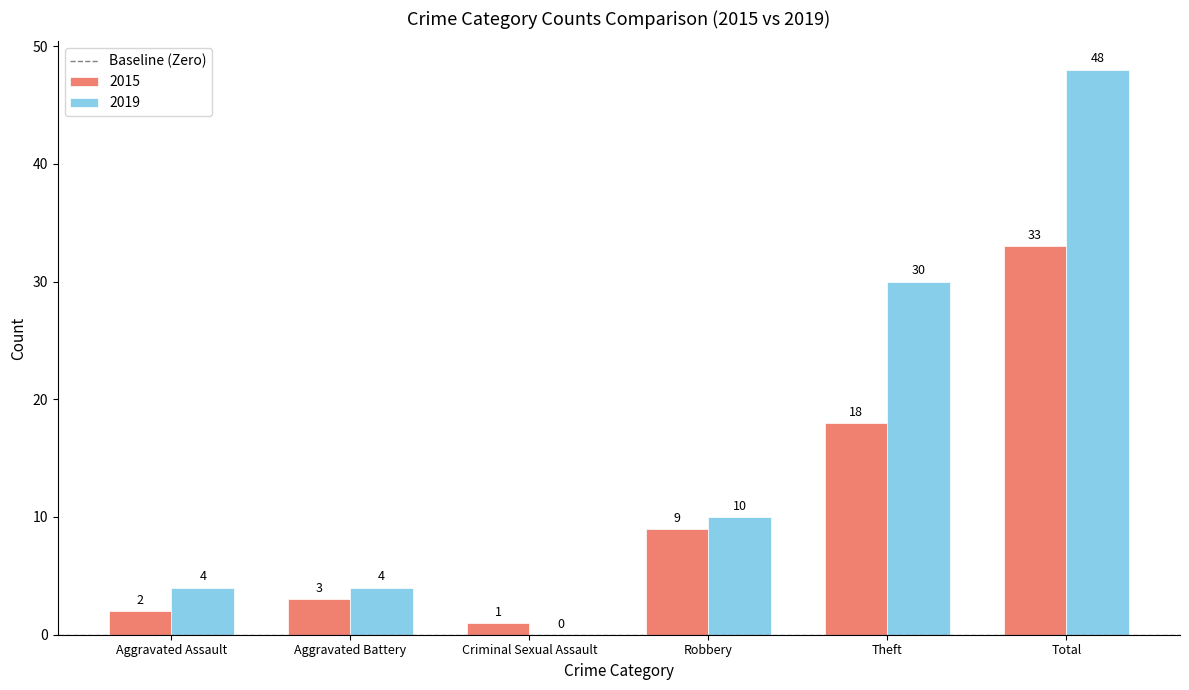

Is it true that 2015 equals 2 at Aggravated Assault?

True